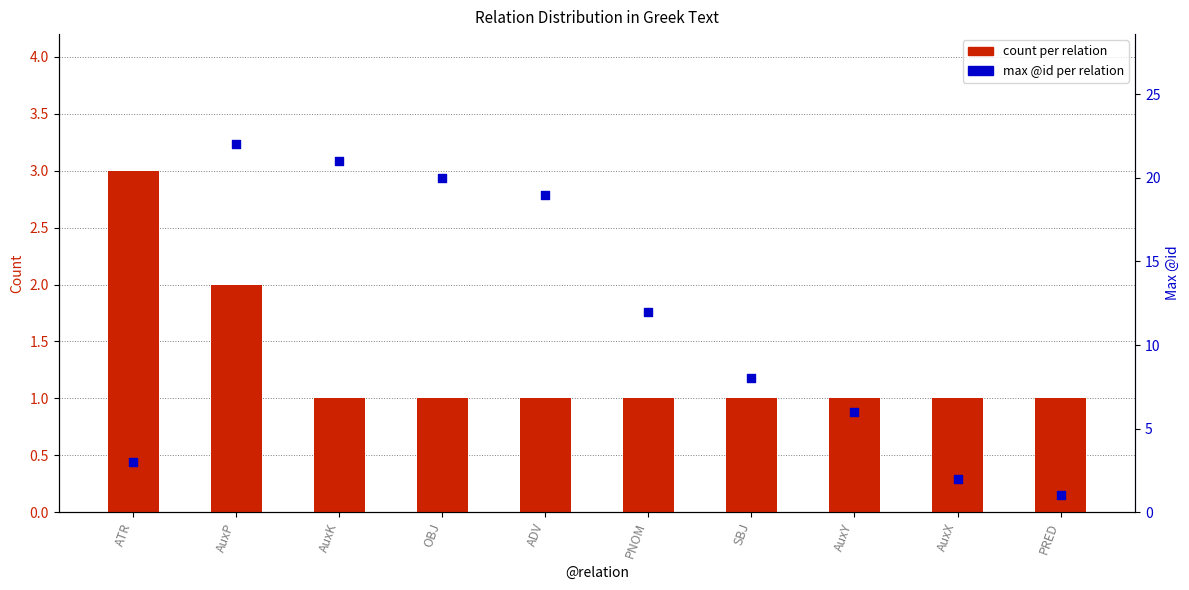

Which series has the largest total across all categories?

max @id per relation